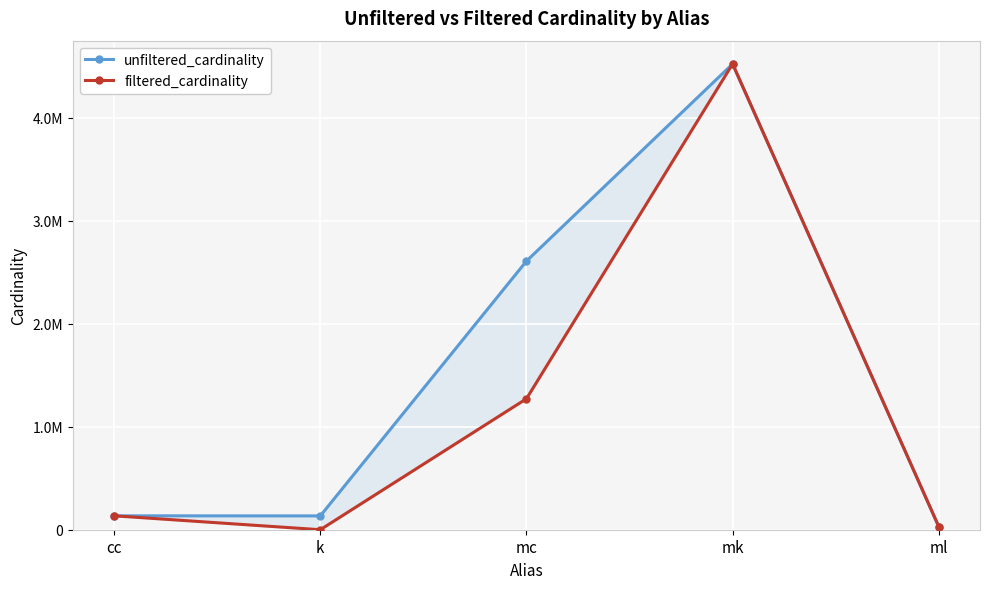

What is the label of the 1st point from the right?

ml